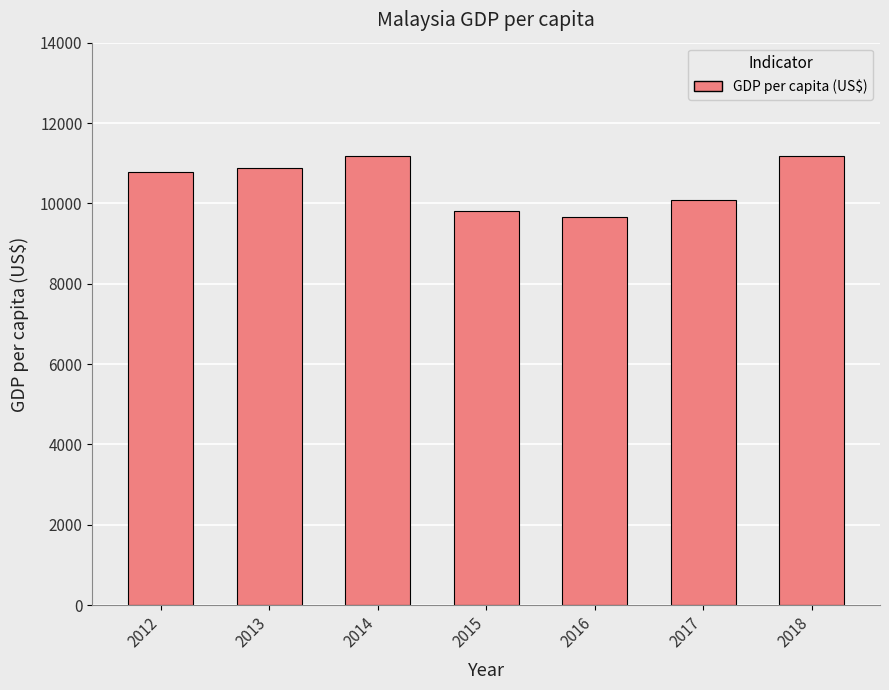

What is the sum of the values at 2016 and 2014?

20843.4